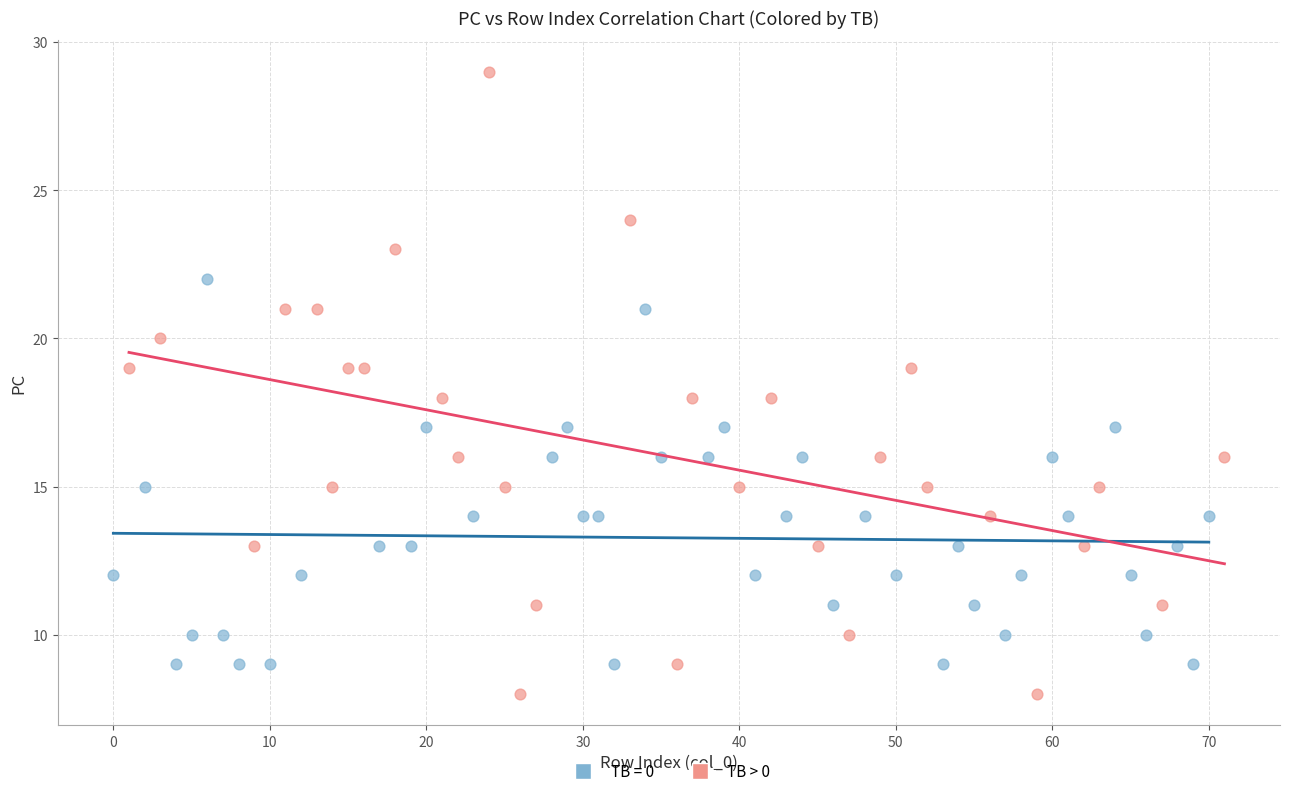

Which series has the widest spread of Y values?

TB > 0